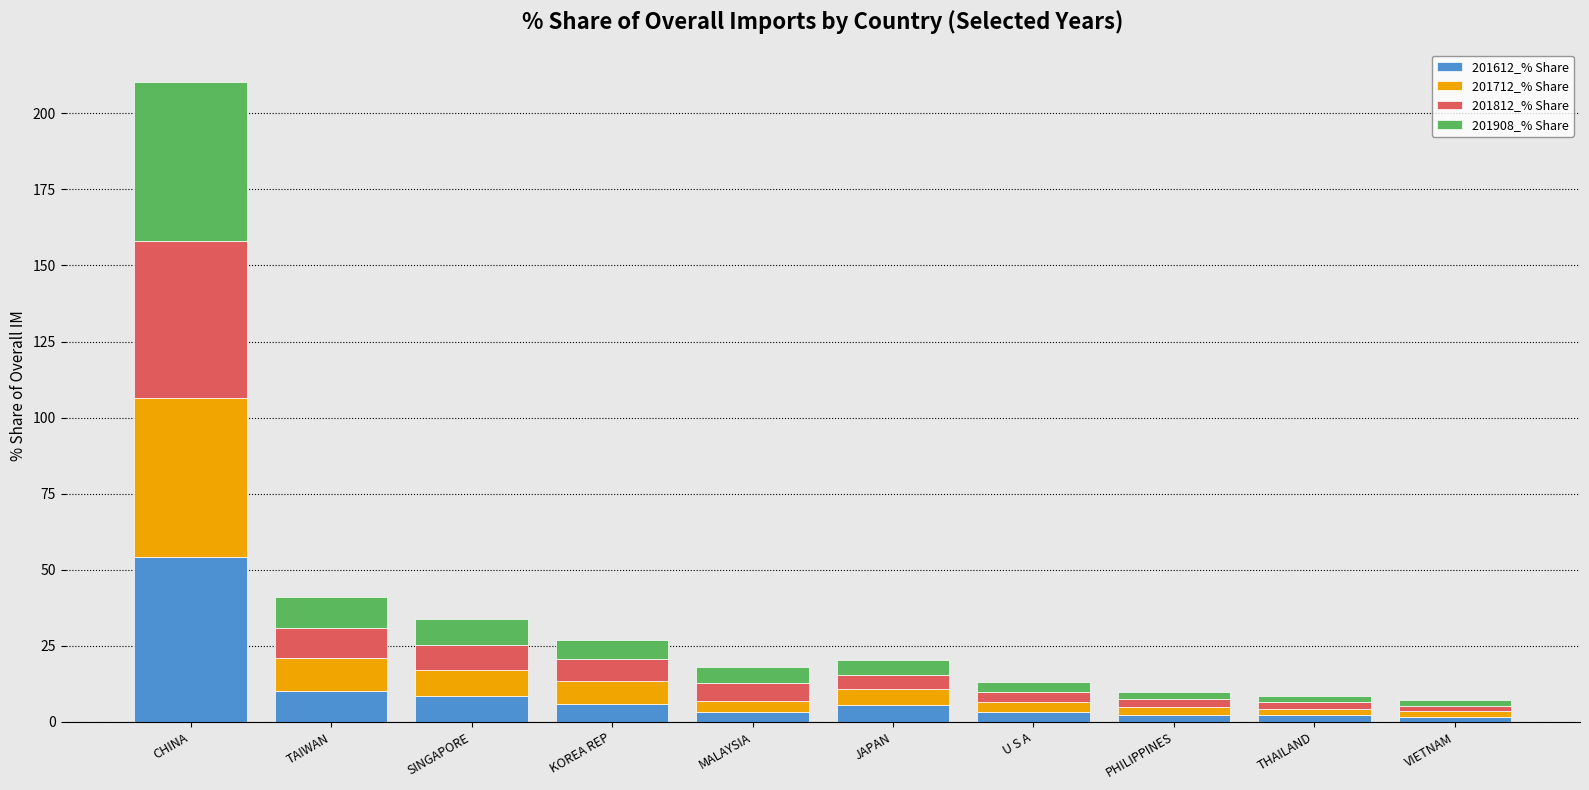

Are the bars grouped side by side (vs. stacked)?

No